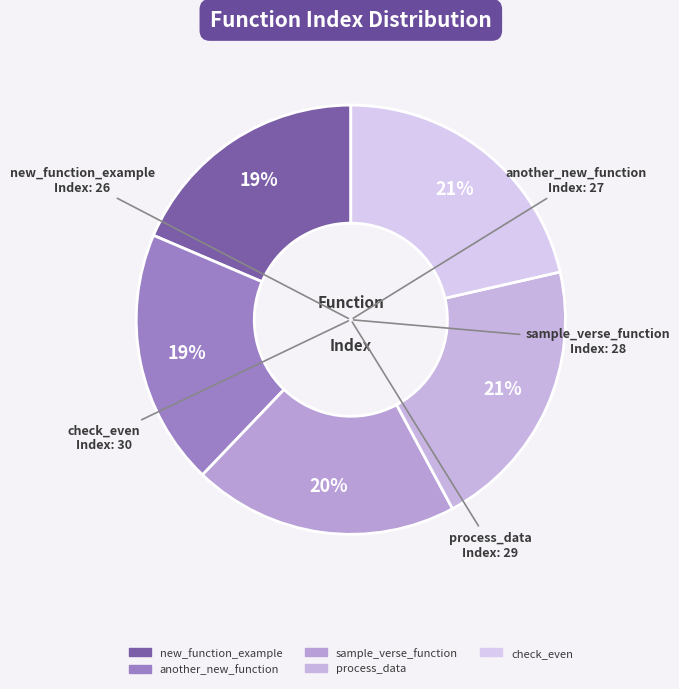

To the nearest percent, what is the combined percentage of new_function_example and another_new_function?

38%